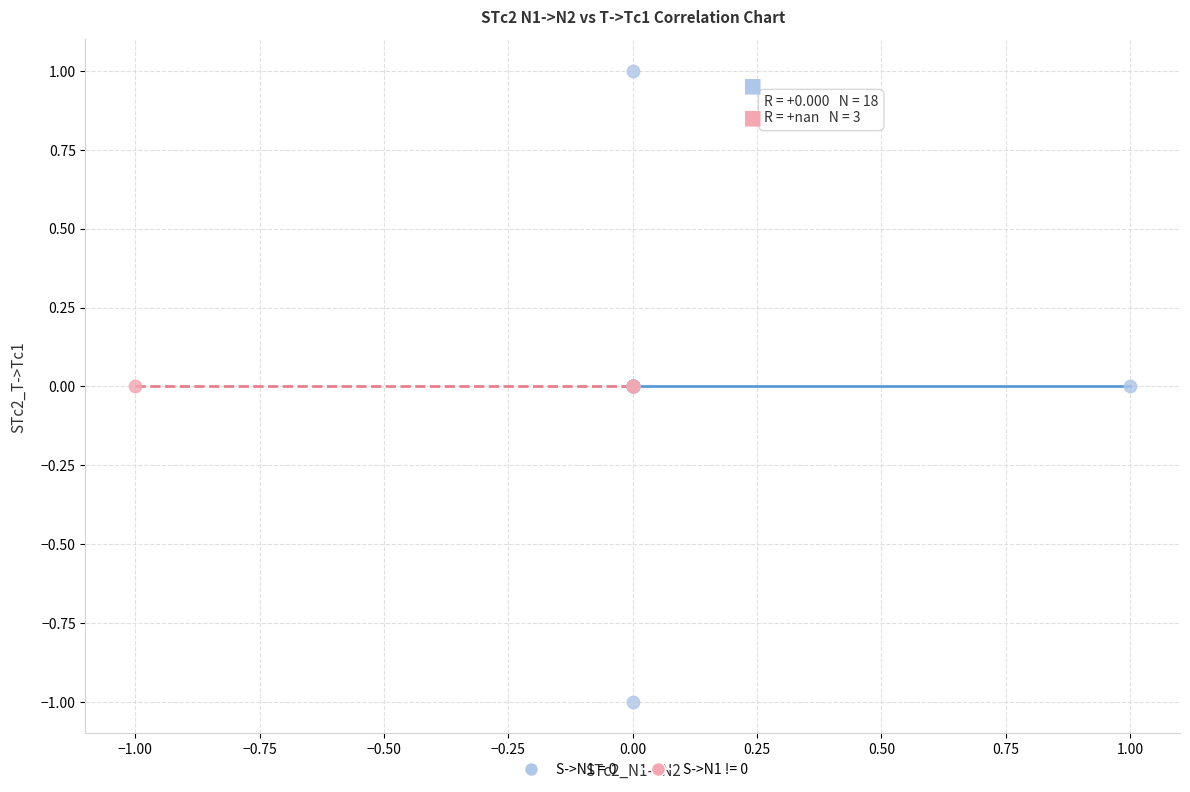

Which series contains the lowest Y value?

S->N1 = 0